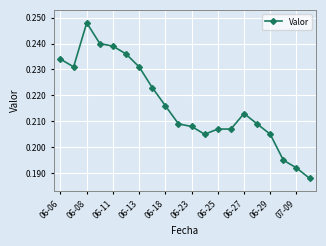

What is the sum of all values?

4.3